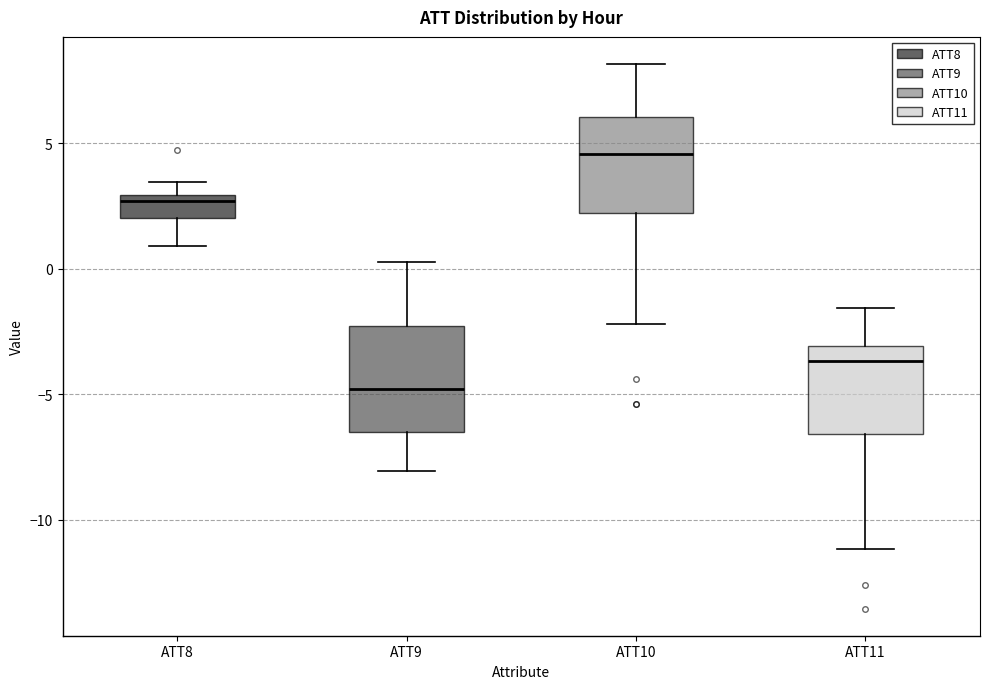

Which box has the highest median line?

ATT10